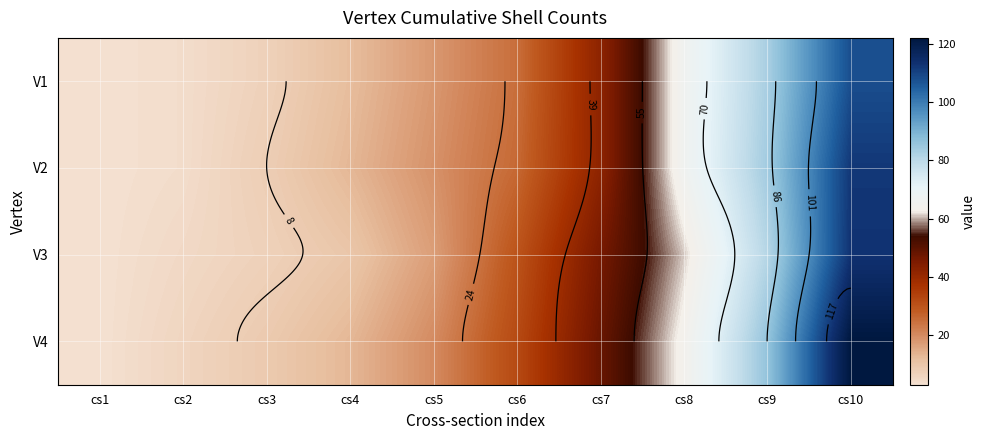

List the series in order of their peak value, lowest first.

V1, V2, V3, V4